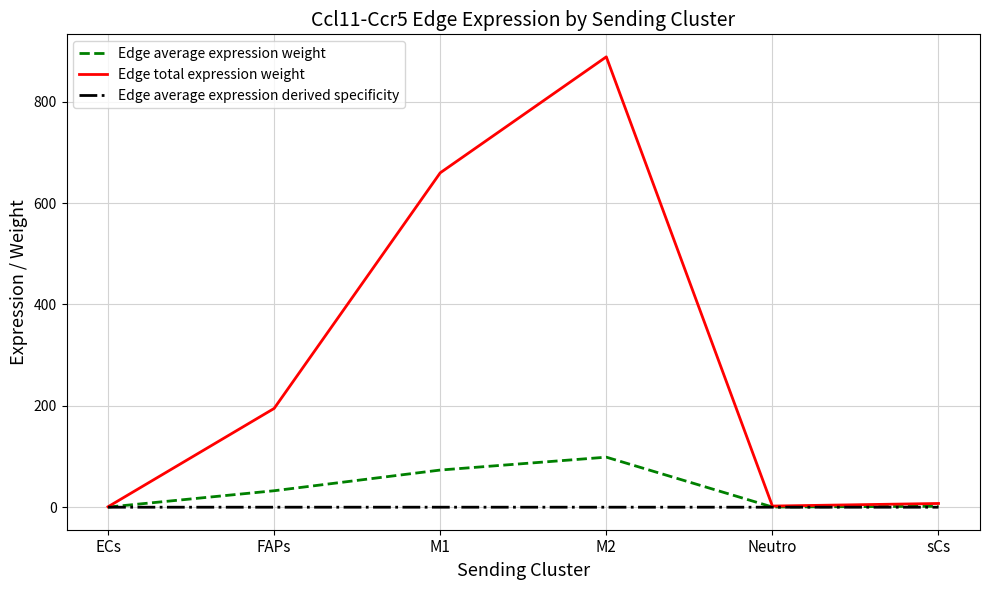

At which category is the sum across all series the highest?

M2